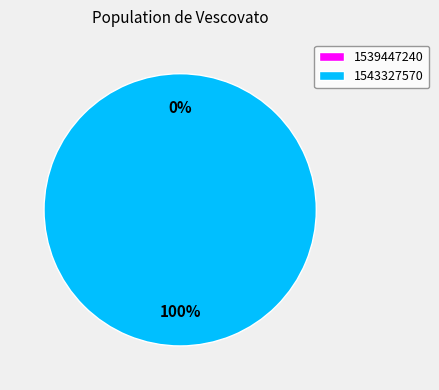

Do 1539447240 and 1543327570 together represent more than half of the pie?

Yes